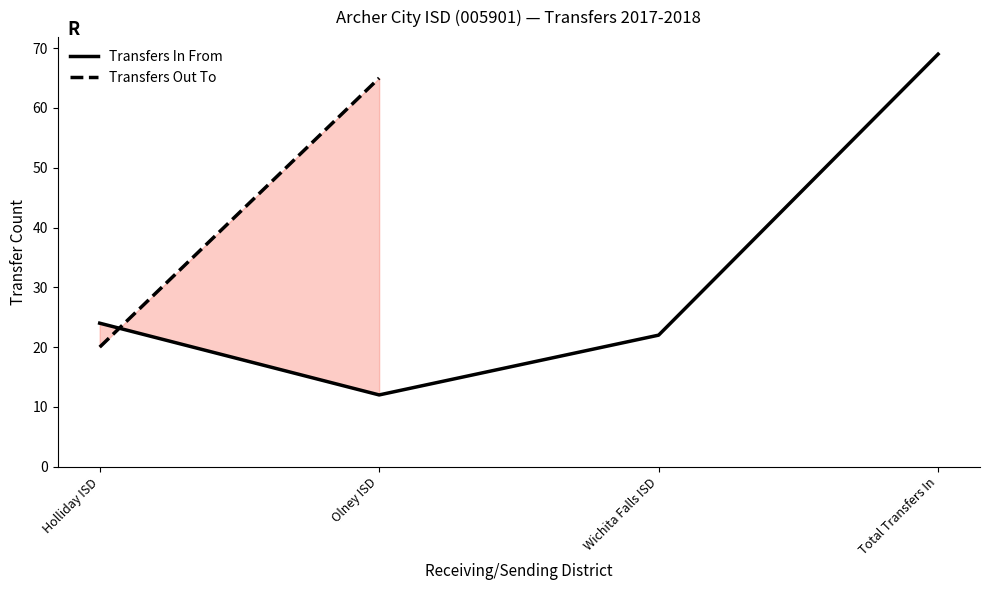

Reading right to left, list all the values displayed in this chart.

Total Transfers In=69	Wichita Falls ISD=22	Olney ISD=12	Holliday ISD=24